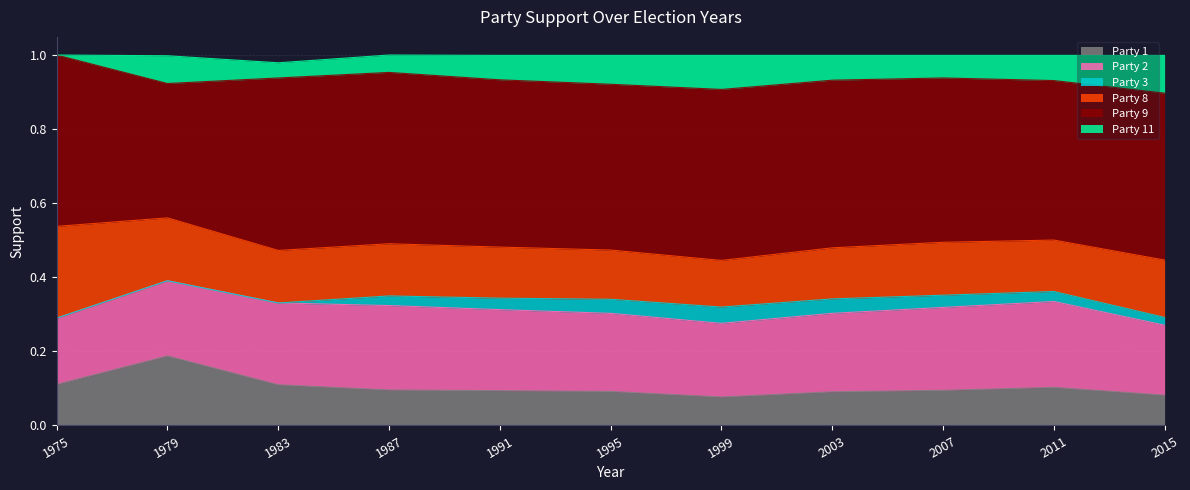

What are all the series names shown in the legend?

Party 1, Party 2, Party 3, Party 8, Party 9, Party 11